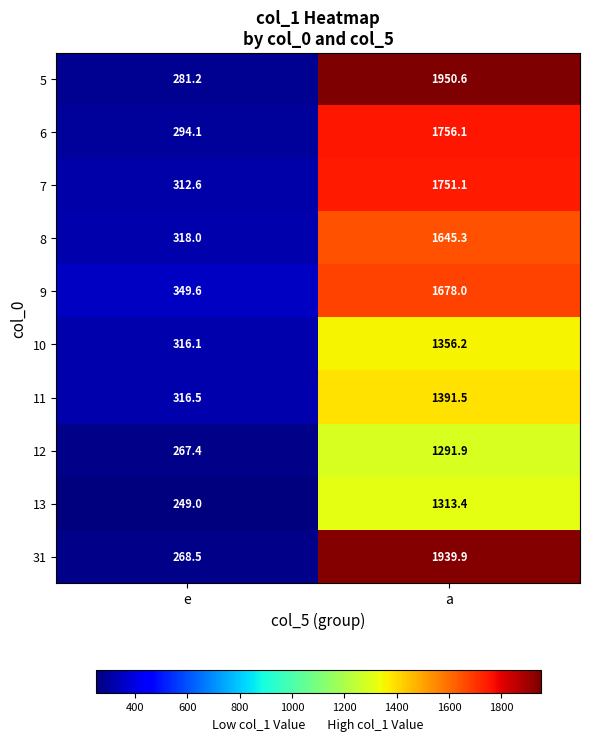

What is the difference between the 12 values at e and a?

1024.5